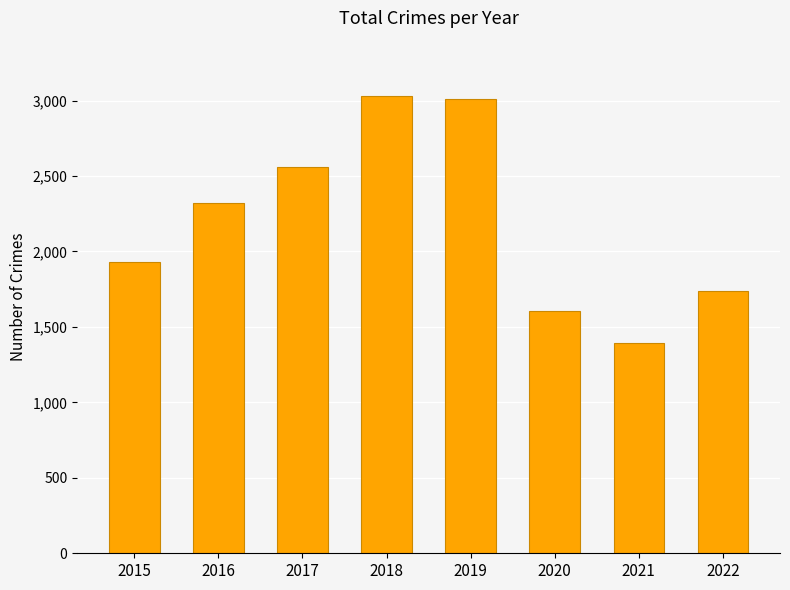

Is it true that the value at 2020 is 1608?

True